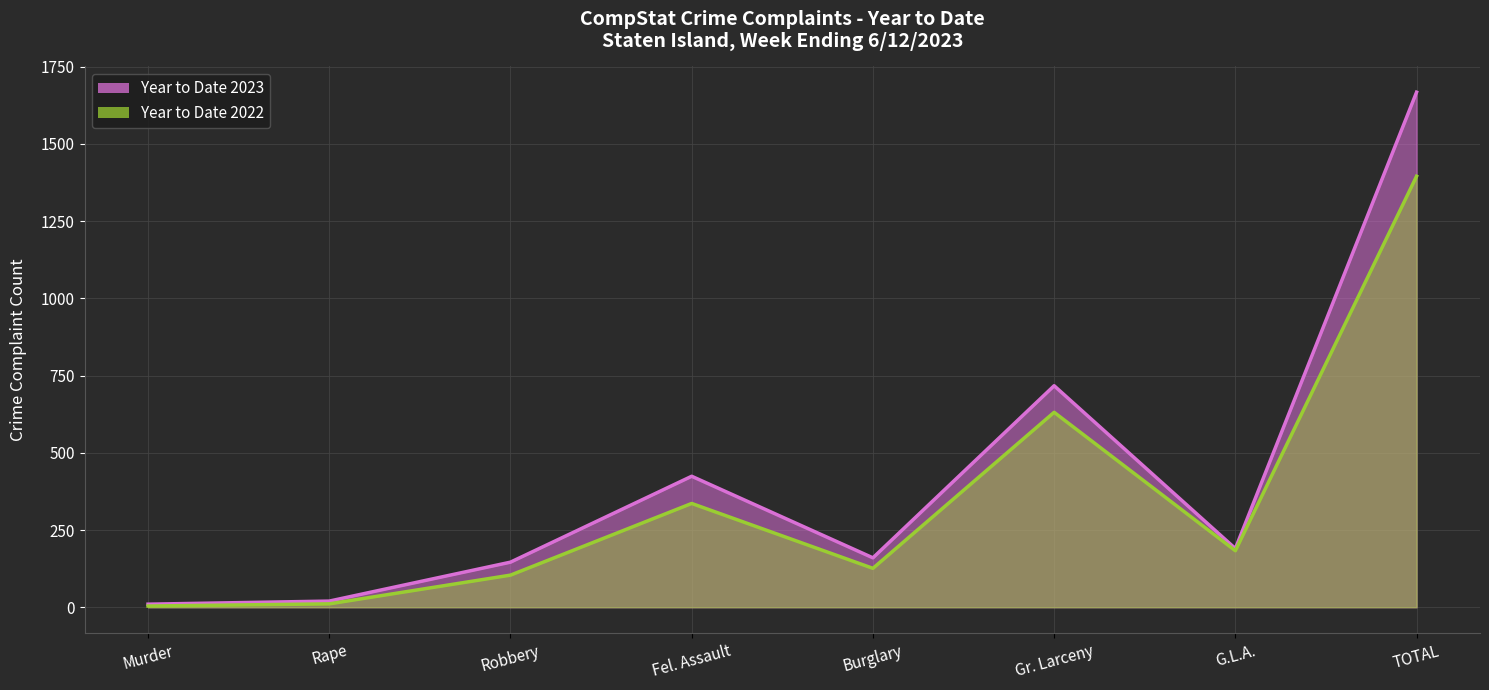

At which category is the sum across all series the highest?

TOTAL